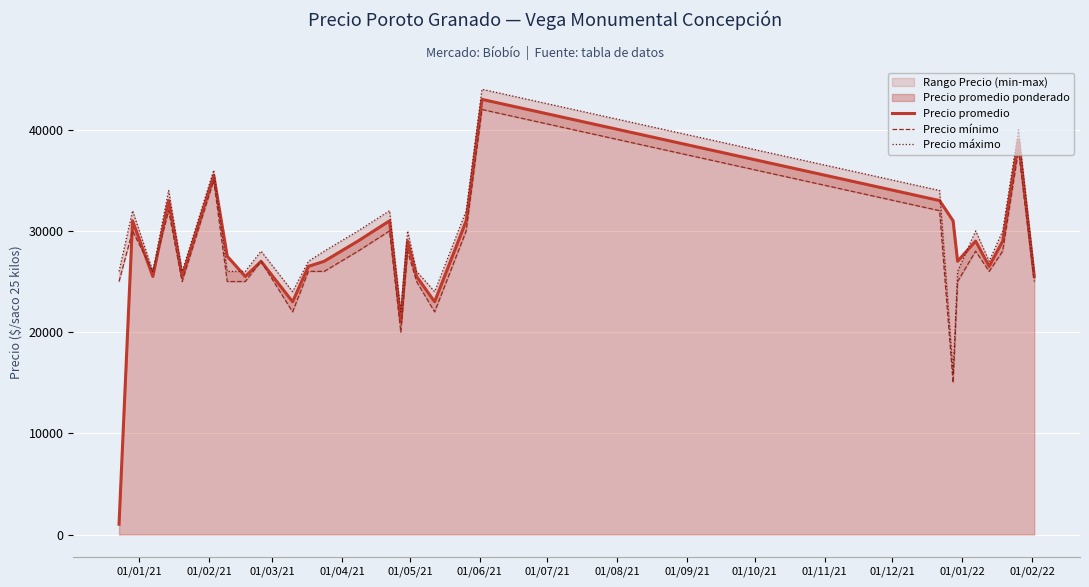

In Precio mínimo, how many points are lower than both neighbors (excluding endpoints)?

7